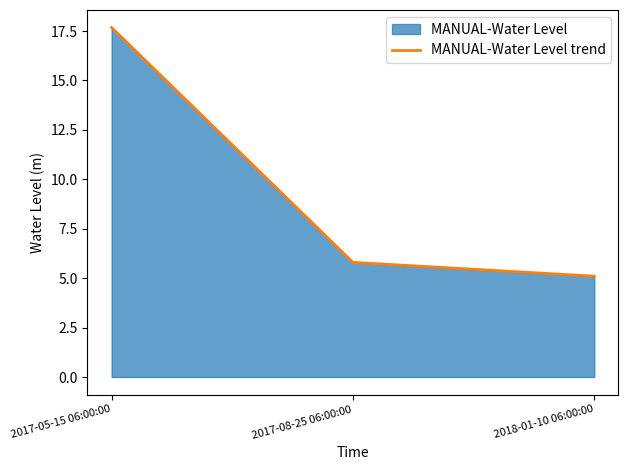

Is it true that the value at 2017-05-15 06:00:00 is 7.9?

False